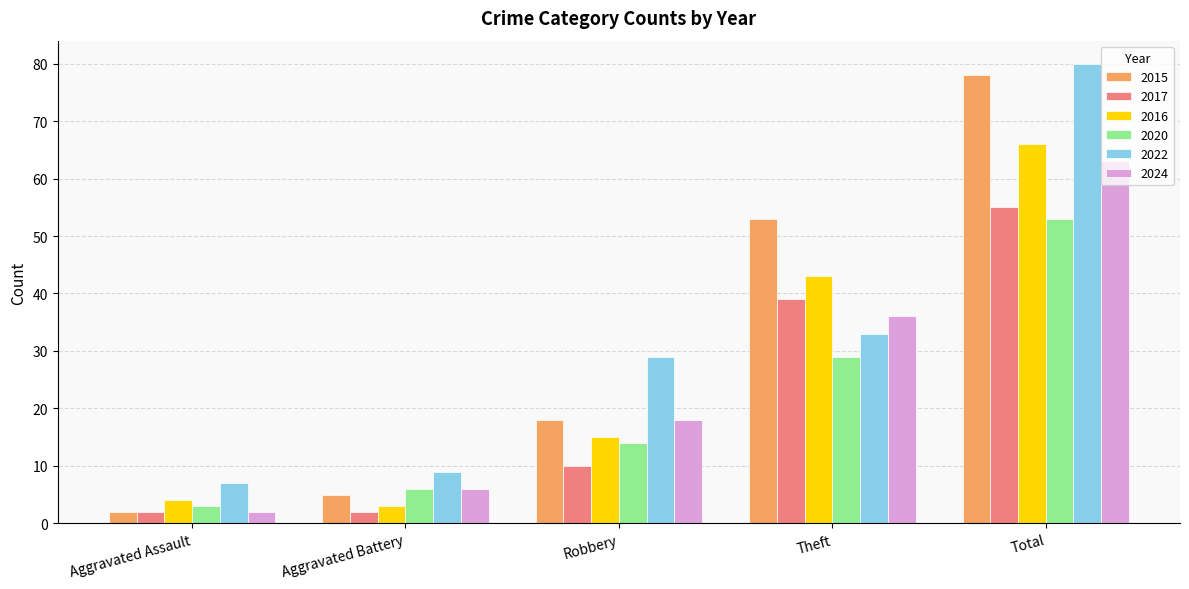

What is the sum of the 2020 values at Theft and Aggravated Assault?

32